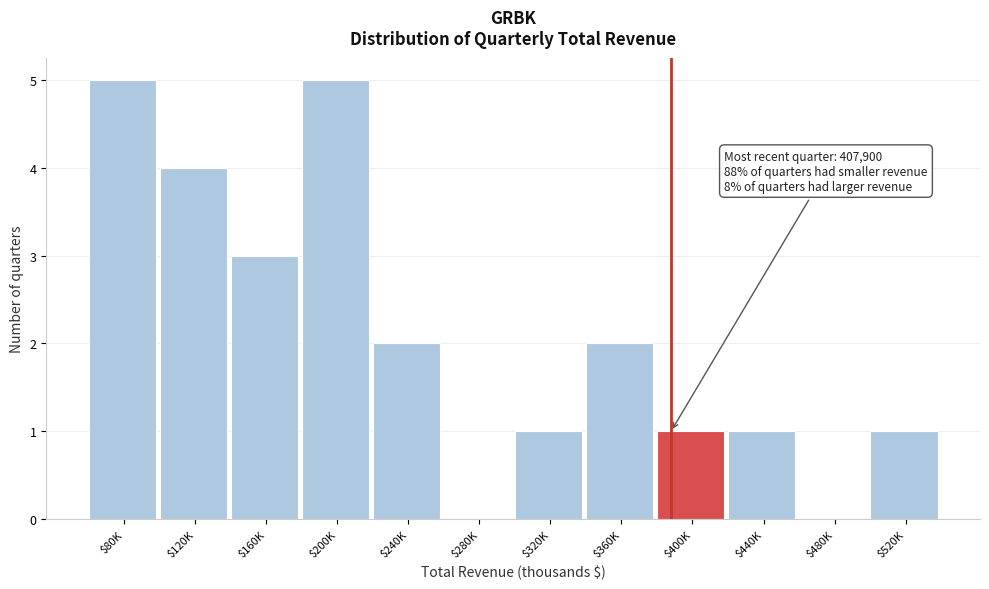

What is the sum of all values?

25